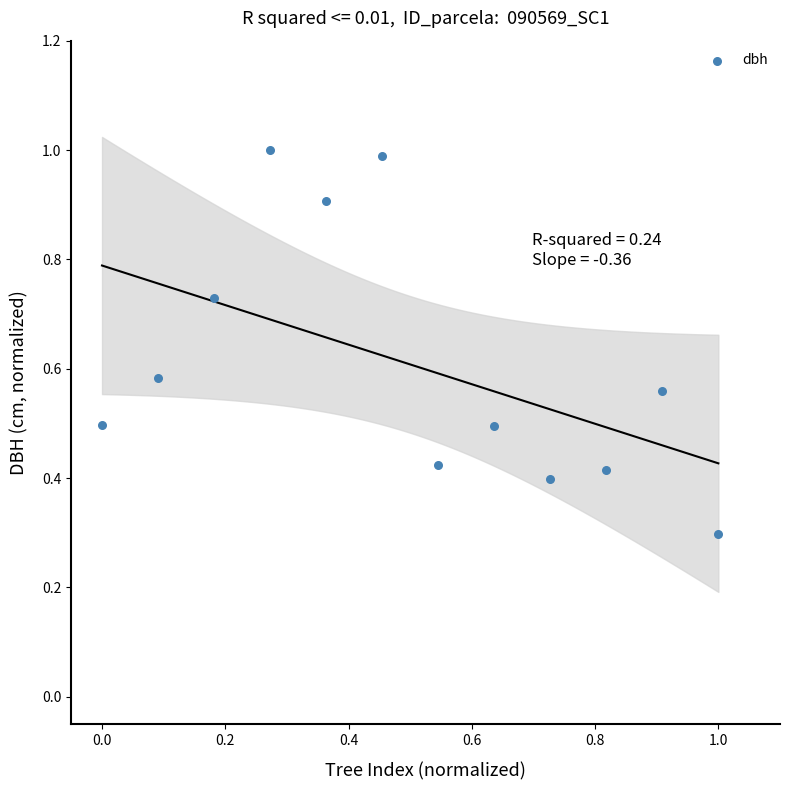

What Y value in the scatter plot is closest to 0?

0.3